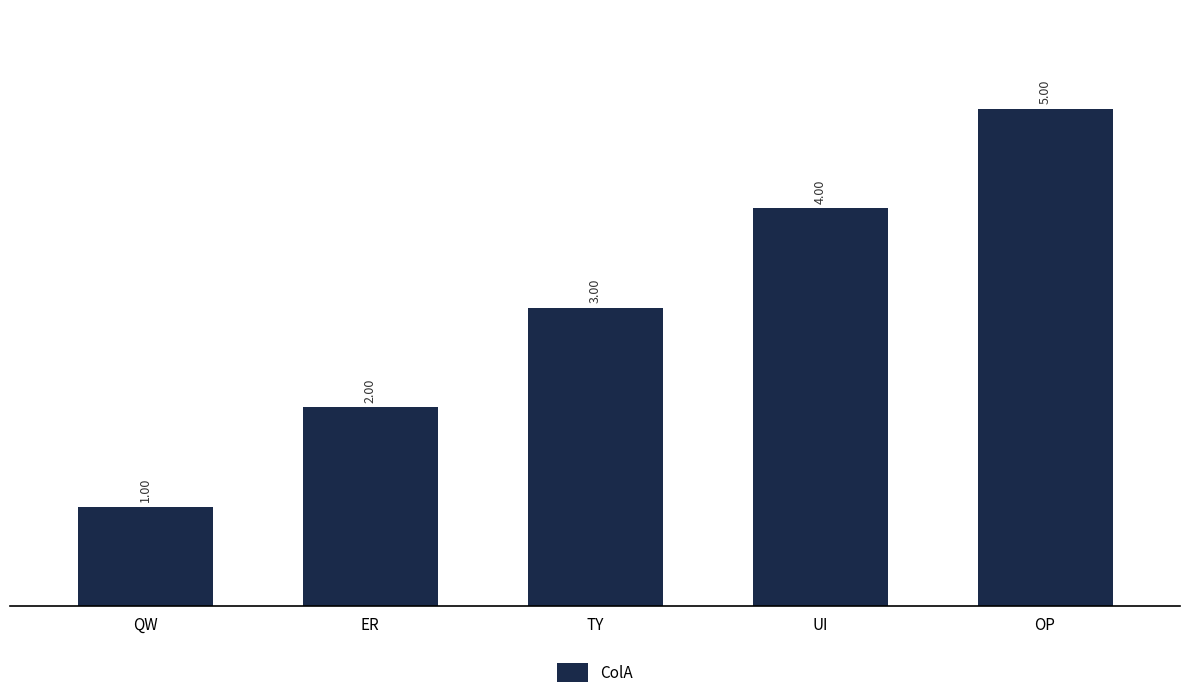

What is the difference between the maximum and second lowest values?

3